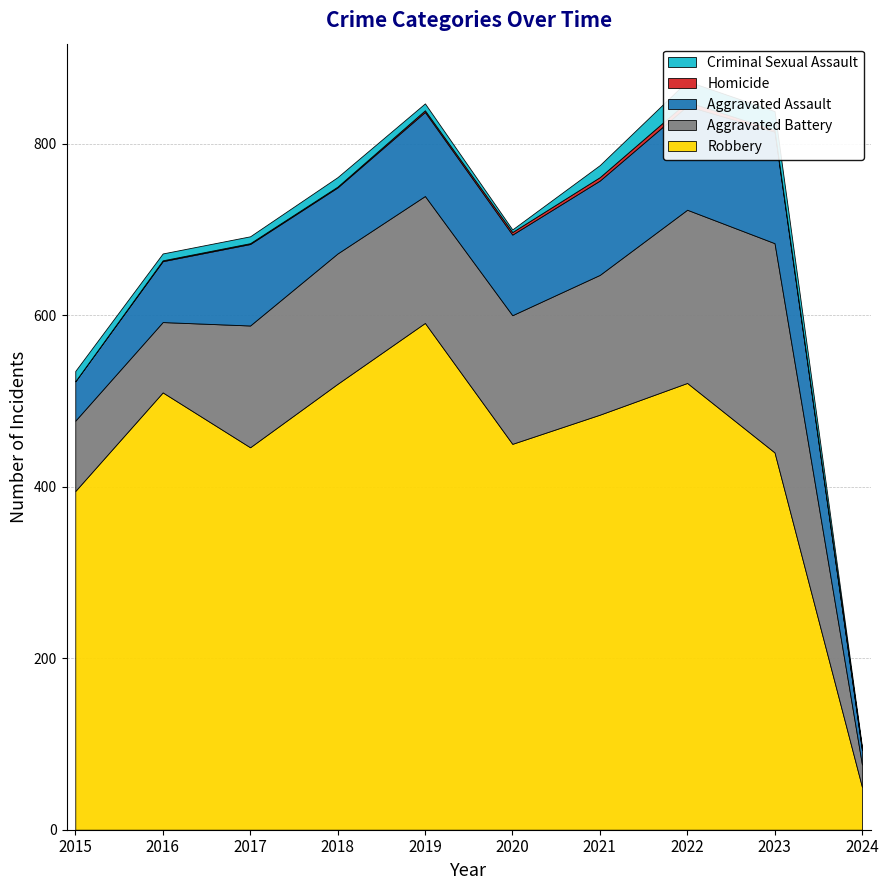

Reading right to left, list all the values displayed in this chart.

Robbery: 2024=50	2023=440	2022=521	2021=484	2020=450	2019=591	2018=520	2017=446	2016=510	2015=395
Aggravated Battery: 2024=26	2023=244	2022=202	2021=163	2020=150	2019=148	2018=152	2017=142	2016=82	2015=82
Aggravated Assault: 2024=17	2023=130	2022=121	2021=110	2020=94	2019=98	2018=77	2017=95	2016=71	2015=46
Homicide: 2024=1	2023=2	2022=5	2021=4	2020=3	2019=2	2018=1	2017=1	2016=1	2015=0
Criminal Sexual Assault: 2024=3	2023=22	2022=24	2021=14	2020=3	2019=8	2018=11	2017=8	2016=8	2015=12